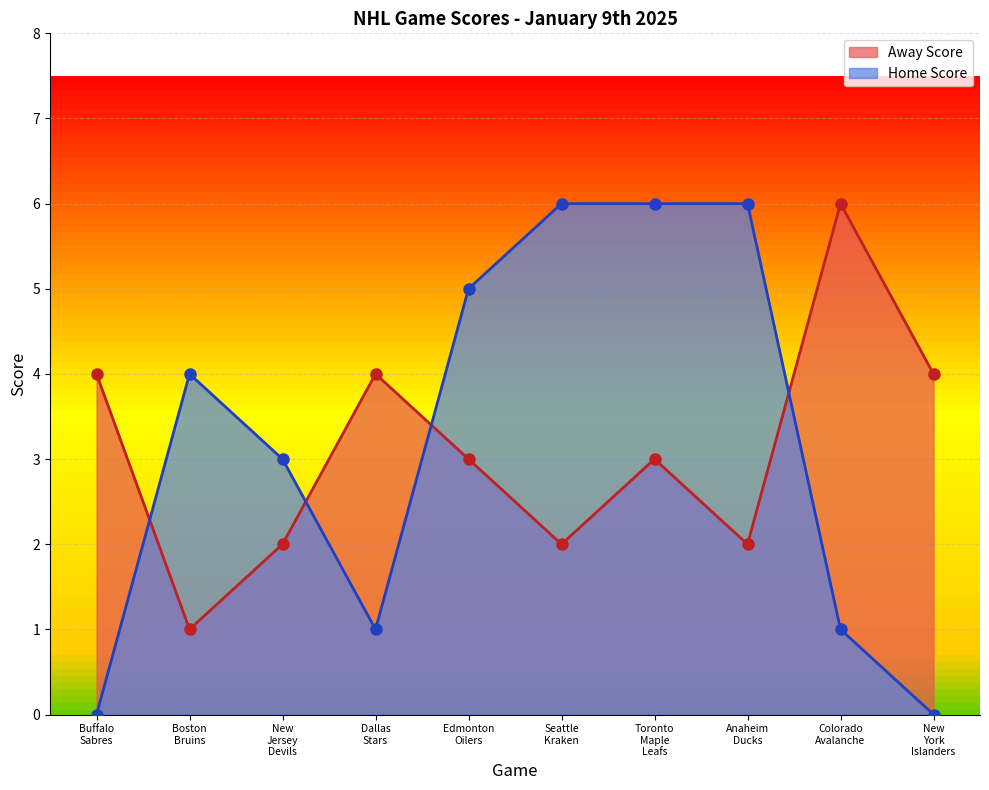

Reading left to right, transcribe all the data shown in this chart.

Away Score: 4	1	2	4	3	2	3	2	6	4
Home Score: 0	4	3	1	5	6	6	6	1	0